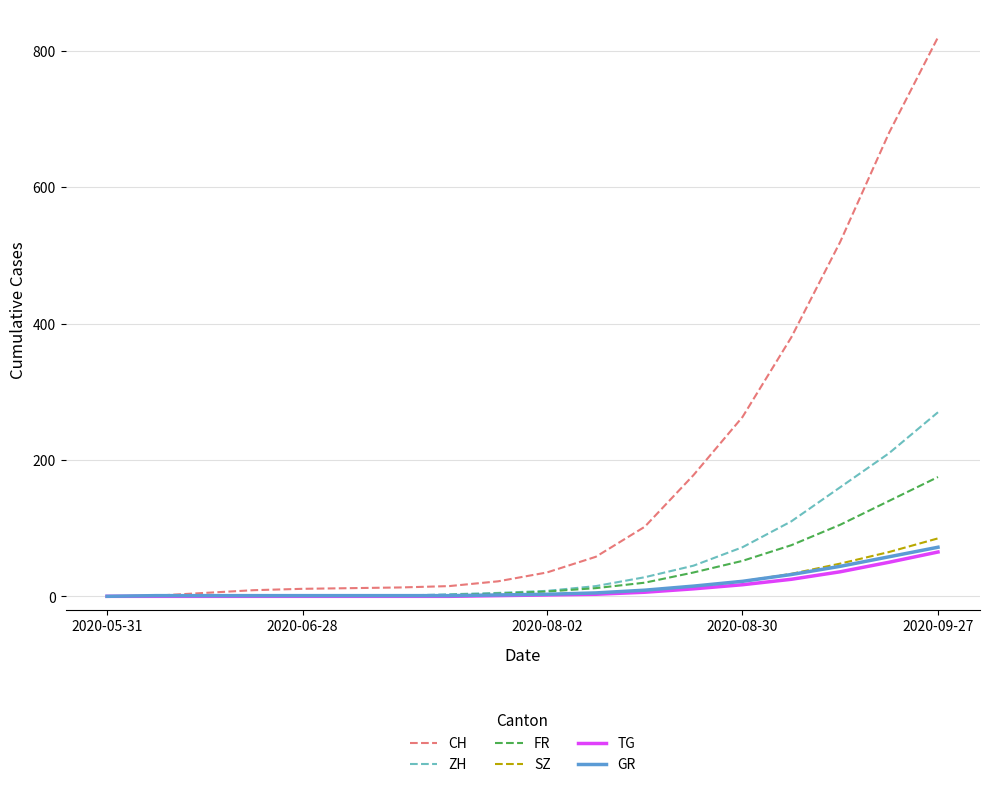

What is the greatest value displayed?

820